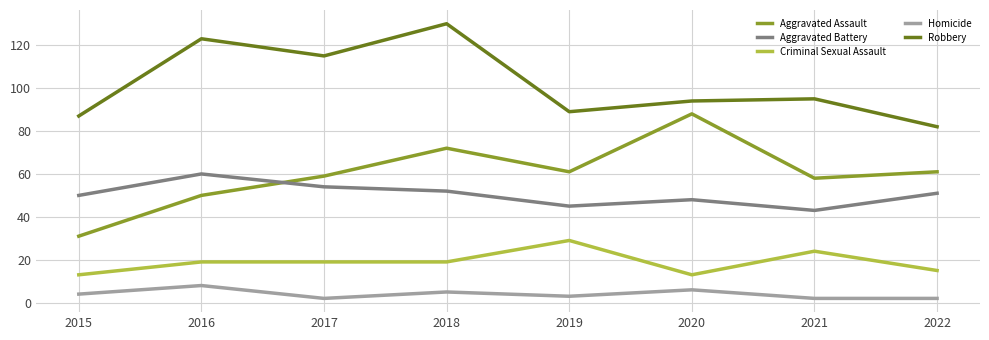

The Aggravated Assault series shows 58 at 2021. True or false?

True